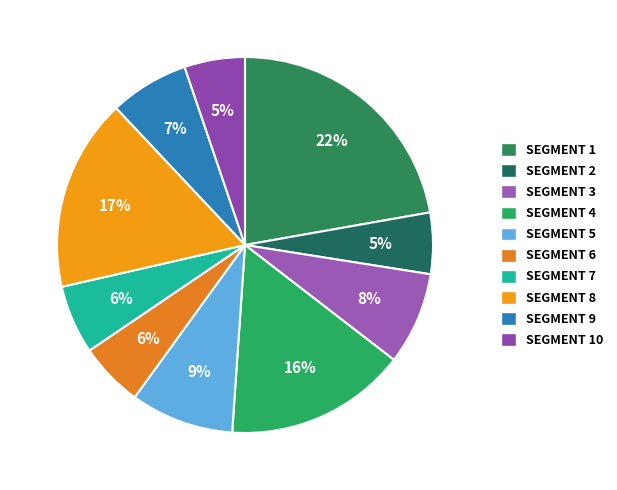

Is there any slice that represents more than half of the pie?

No